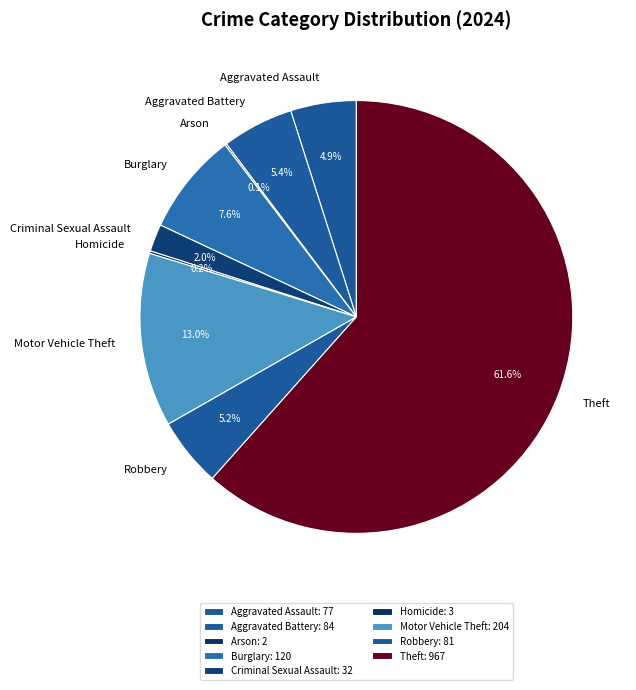

How many segments does this pie chart have?

9